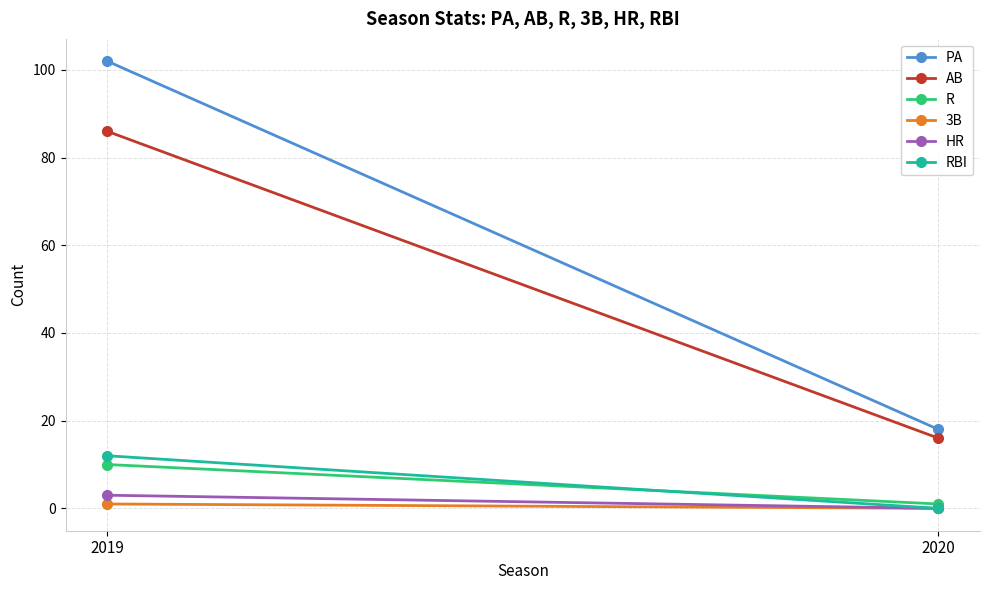

Is this an area chart (filled region under the line)?

No